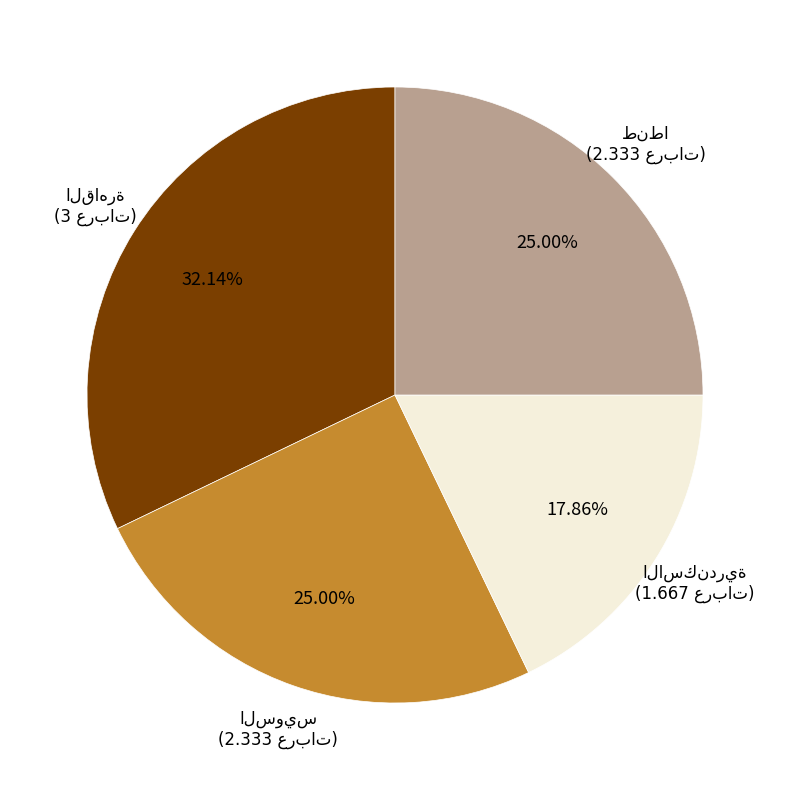

Does any single category account for the majority?

No